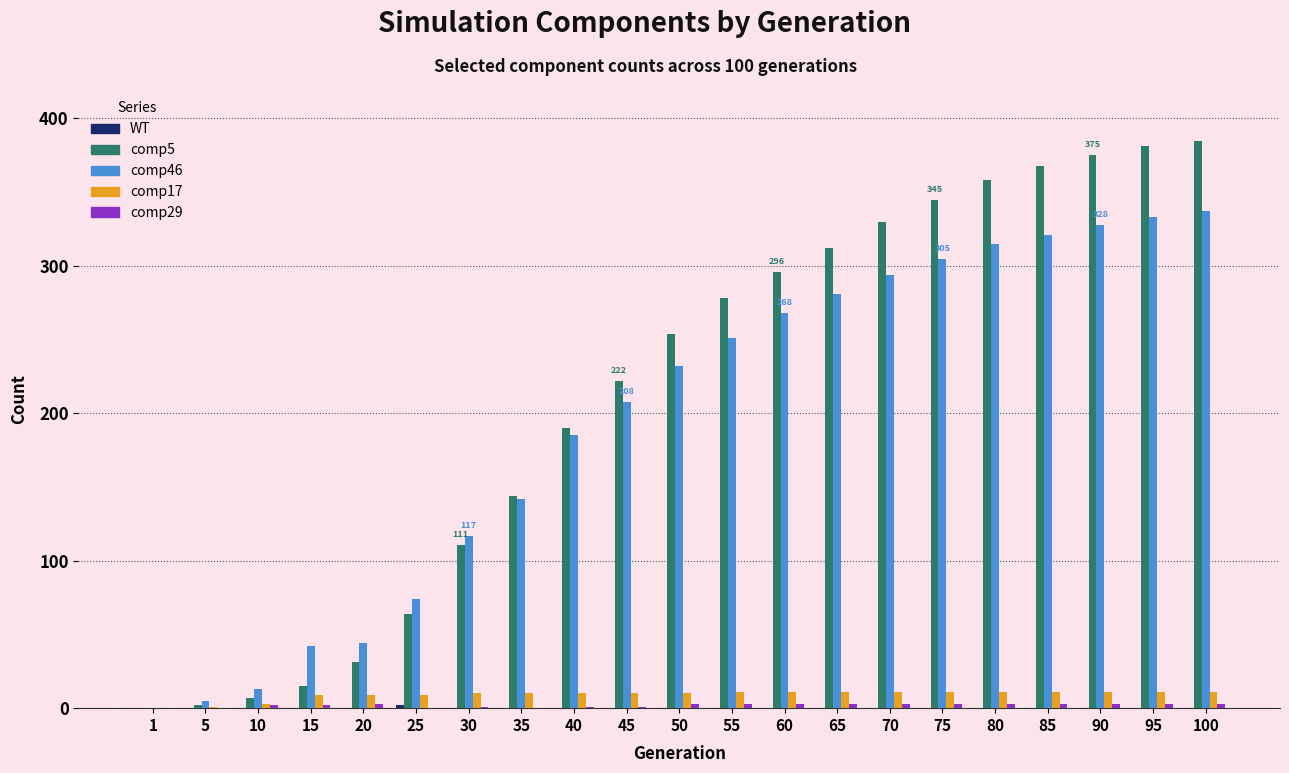

What is the greatest value displayed?

385